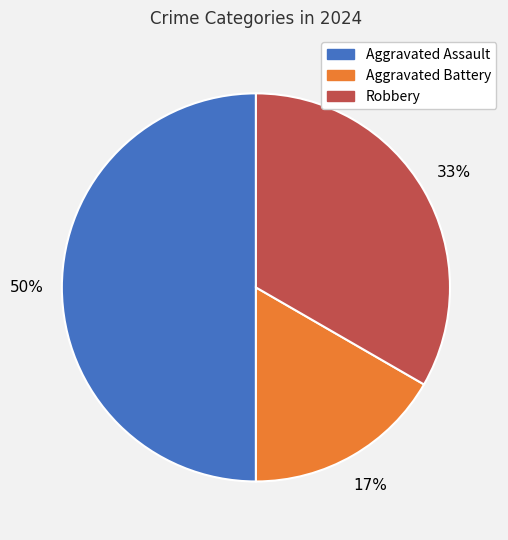

What is the ratio of the value at Aggravated Battery to the value at Aggravated Assault?

0.3